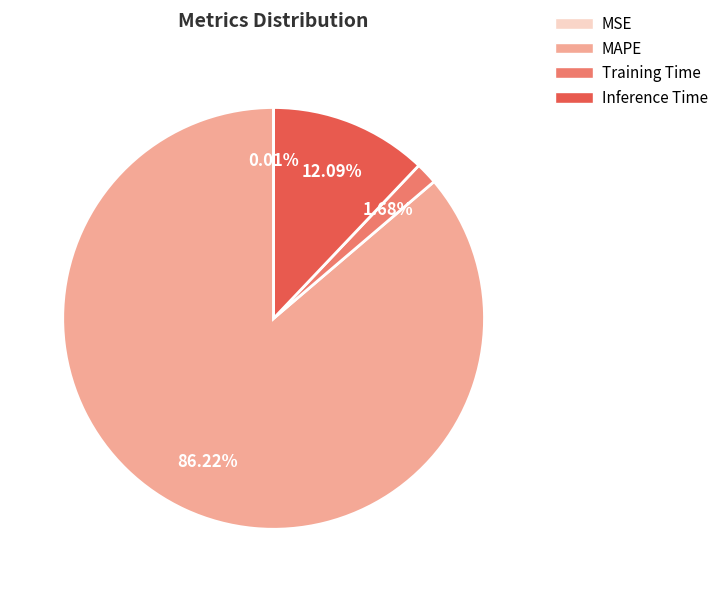

To the nearest percent, what is the average slice percentage?

25%